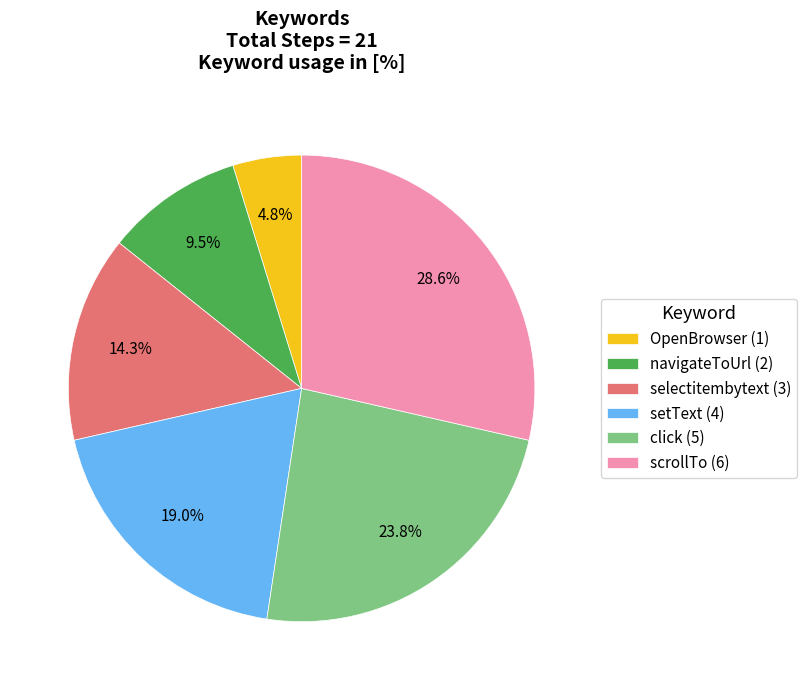

Does any single category account for the majority?

No